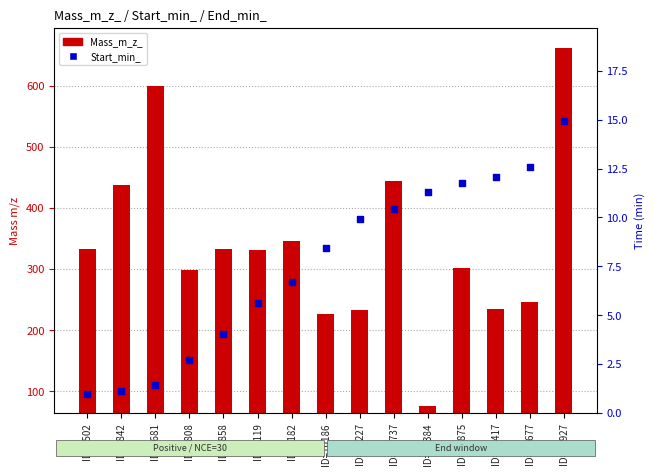

At which category is the sum across all series the highest?

ID=15927